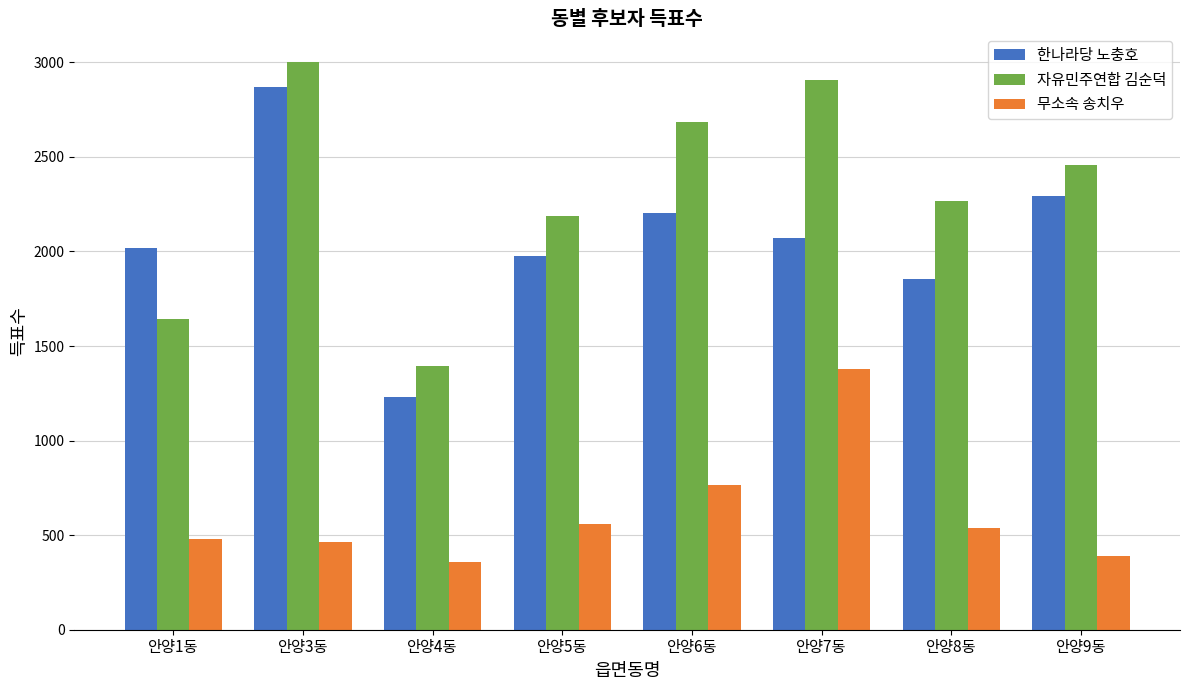

What is the maximum value shown in the chart?

3003